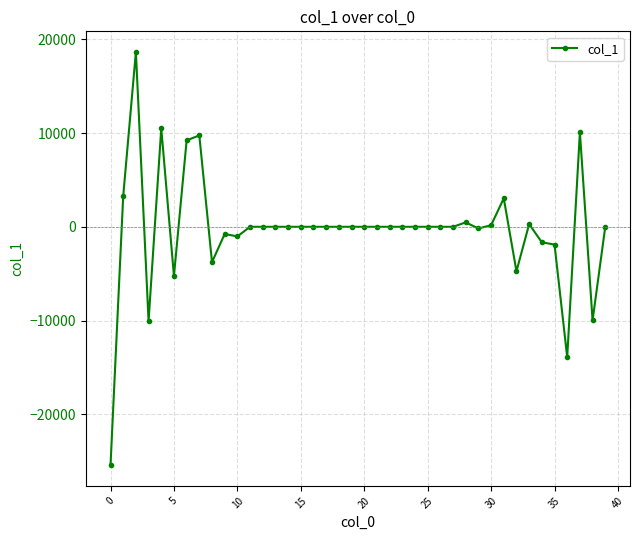

What is the maximum value shown in the chart?

18640.2